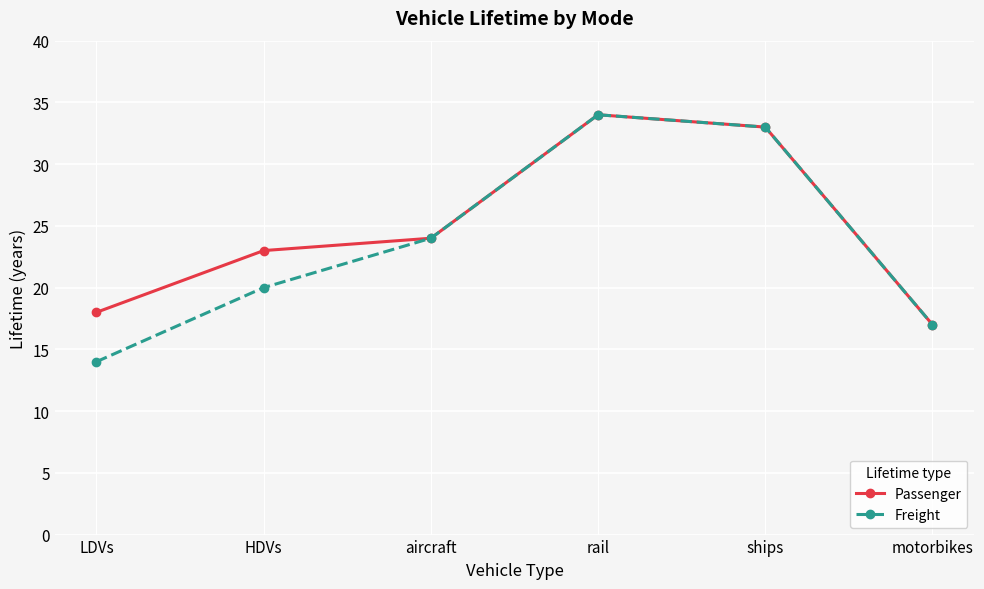

Rank the categories by Passenger value from lowest to highest.

motorbikes, LDVs, HDVs, aircraft, ships, rail